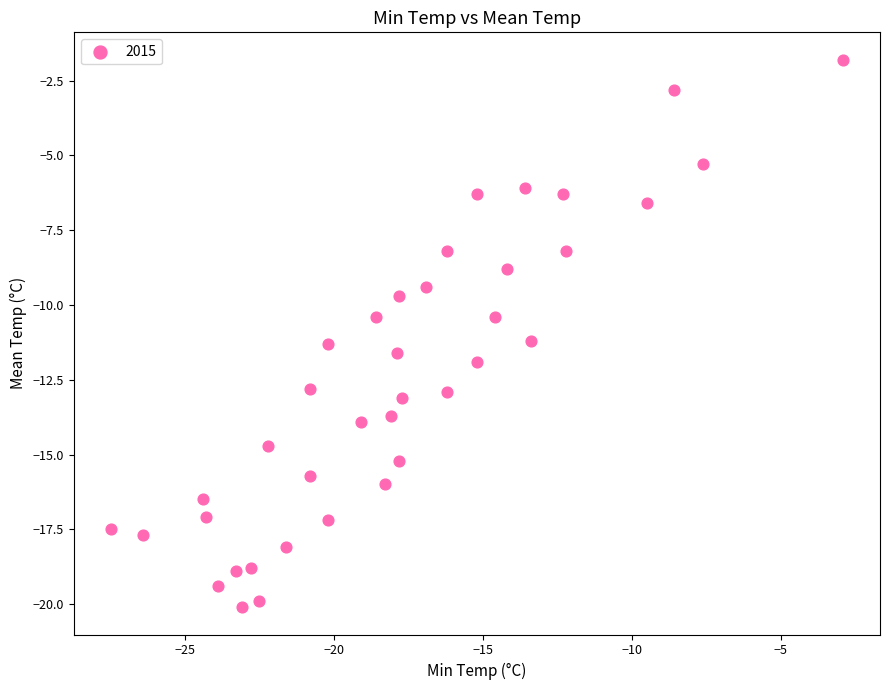

What is the range of X values (max minus min)?

24.6